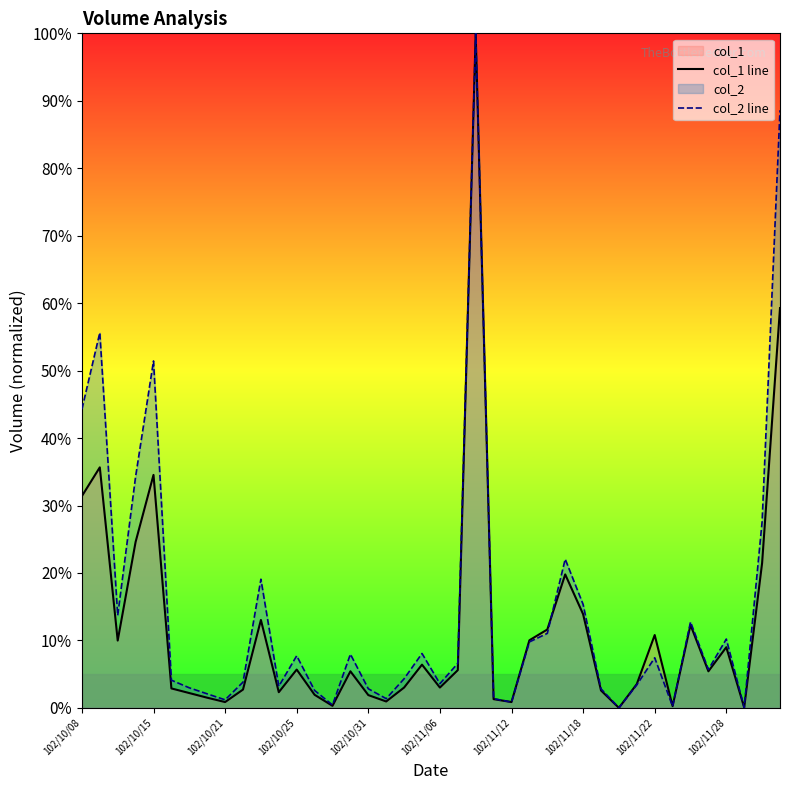

What is the spread (max minus min) of values at 102/11/18?

1.4